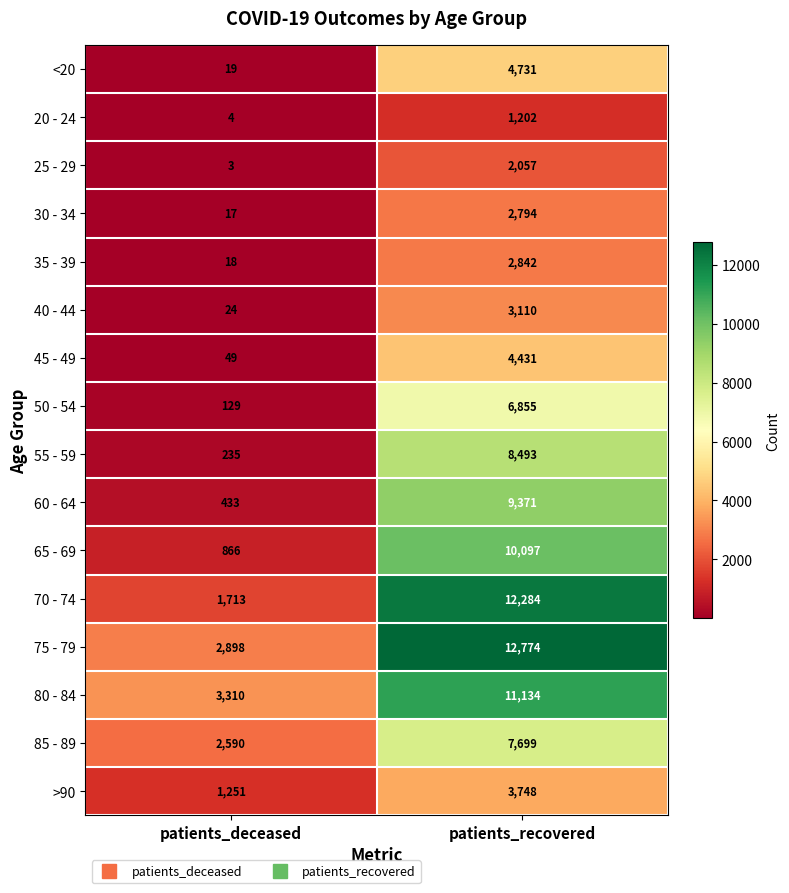

What is the smallest value displayed?

3